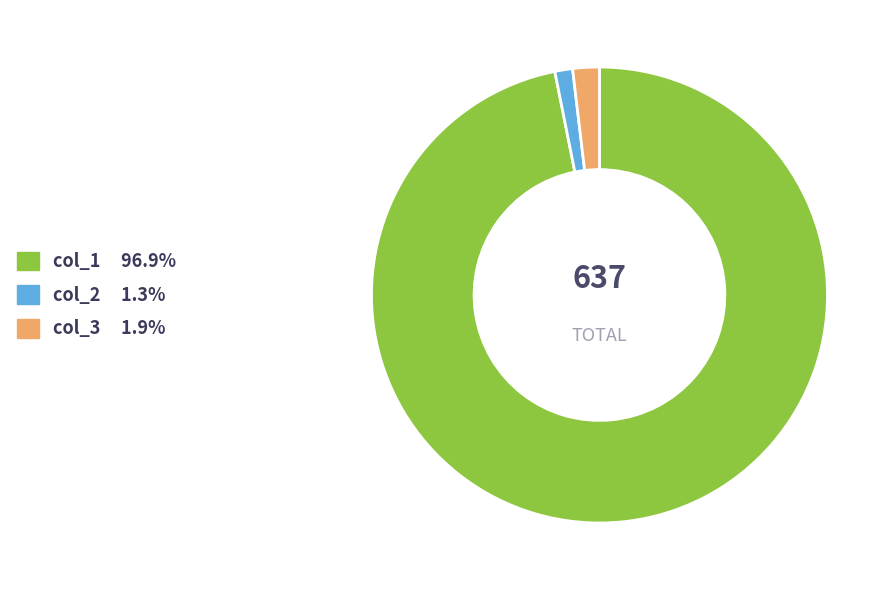

Approximately how many times larger is the value at col_1 compared to col_2?

77.1